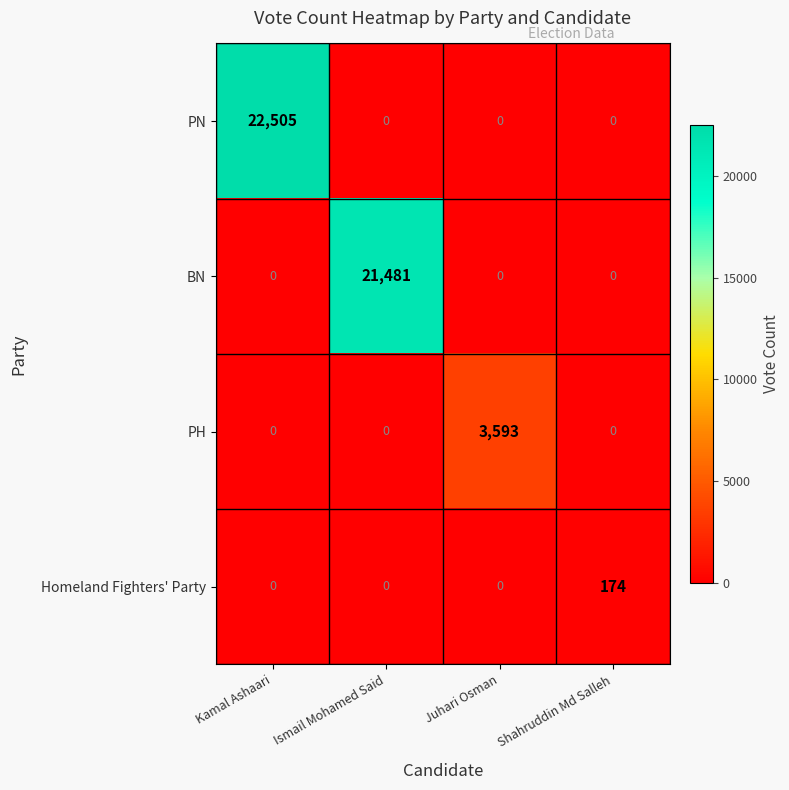

What is the difference between the maximum and minimum values in the PN series?

22505